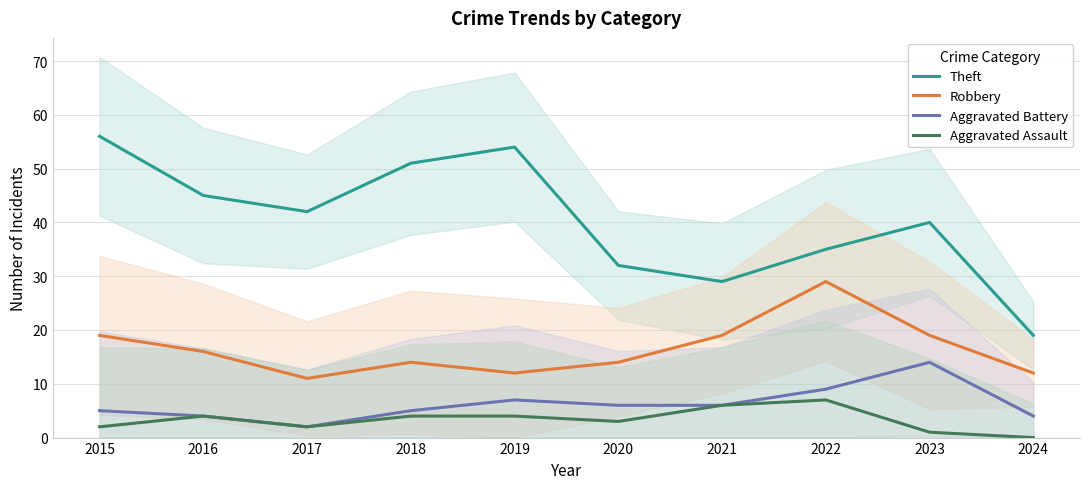

At which label does Aggravated Assault first exceed 4?

2021